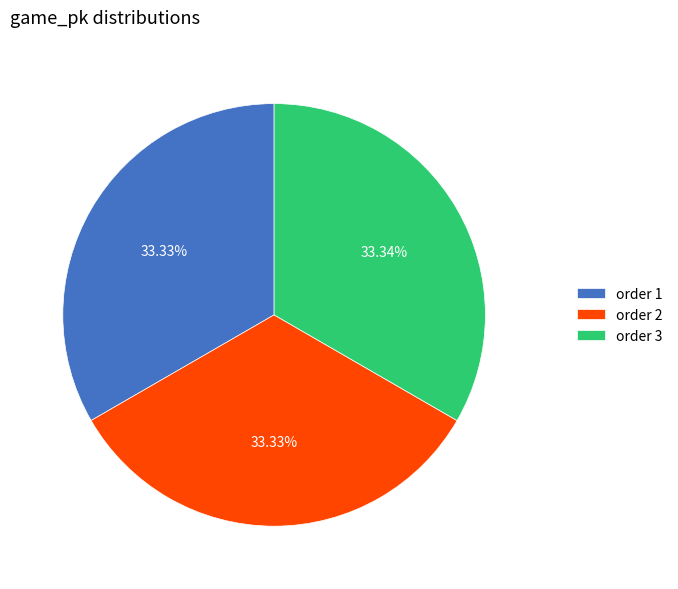

Is there any slice that represents more than half of the pie?

No